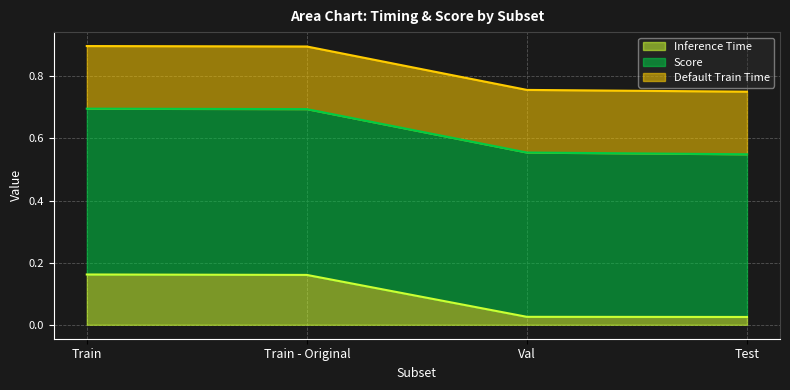

At which category is the sum across all series the highest?

Train